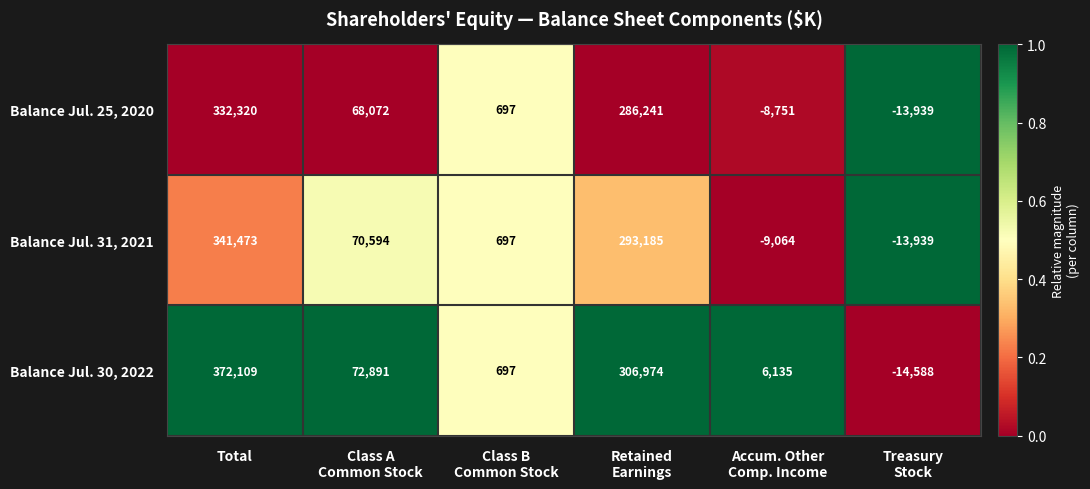

The Balance Jul. 25, 2020 series shows 332320 at Total. True or false?

True